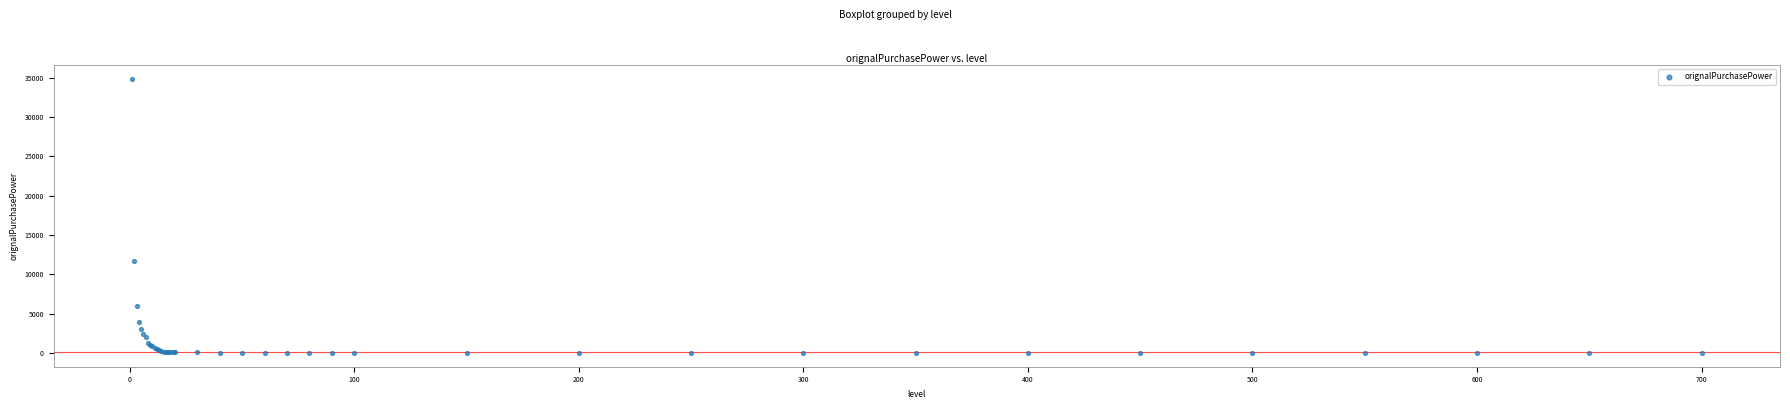

What Y value in the scatter plot is closest to 17451?

11751.6